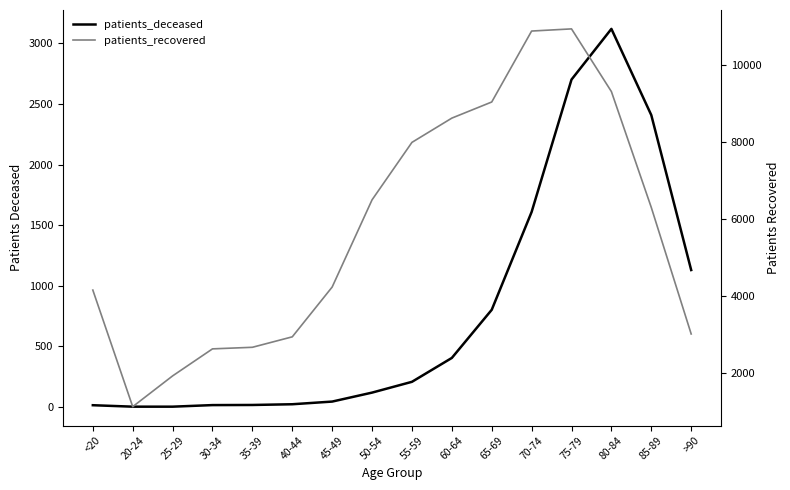

Is it true that patients_recovered equals 2670 at 35-39?

True